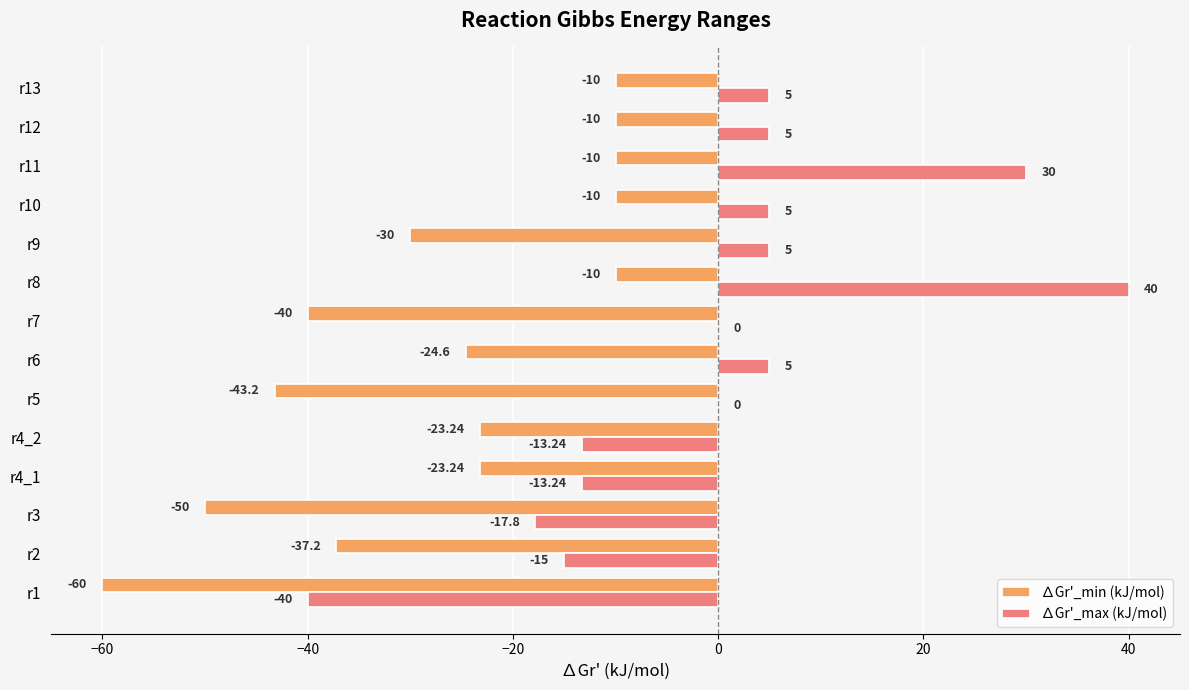

Between r8 and r13, which series saw the biggest shift?

∆Gr'_max (kJ/mol)